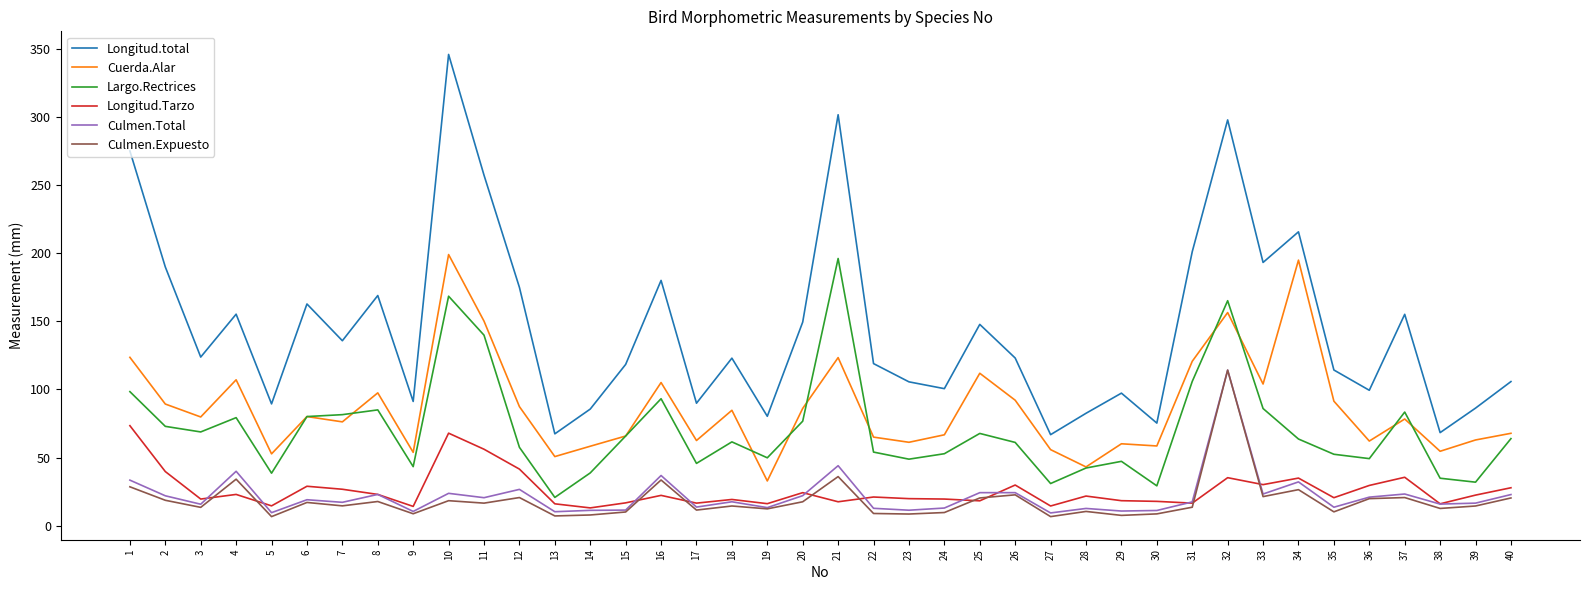

At which label does Culmen.Expuesto reach its peak?

32